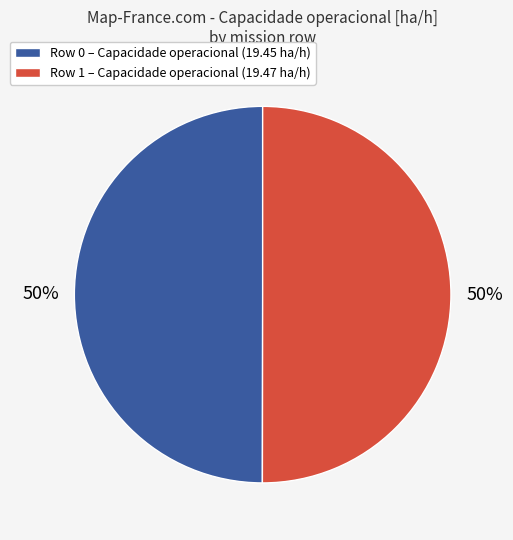

To the nearest percent, what is the combined percentage of Row 1 and Row 0?

100%